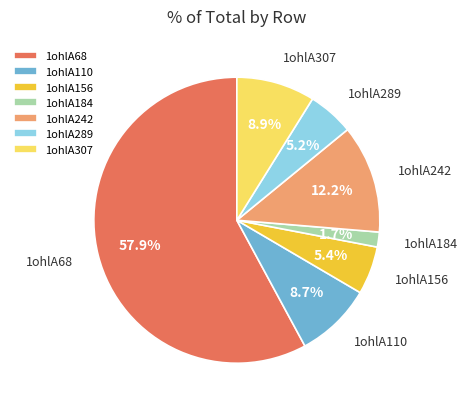

To the nearest percent, what is the combined percentage of 1ohlA184 and 1ohlA68?

60%